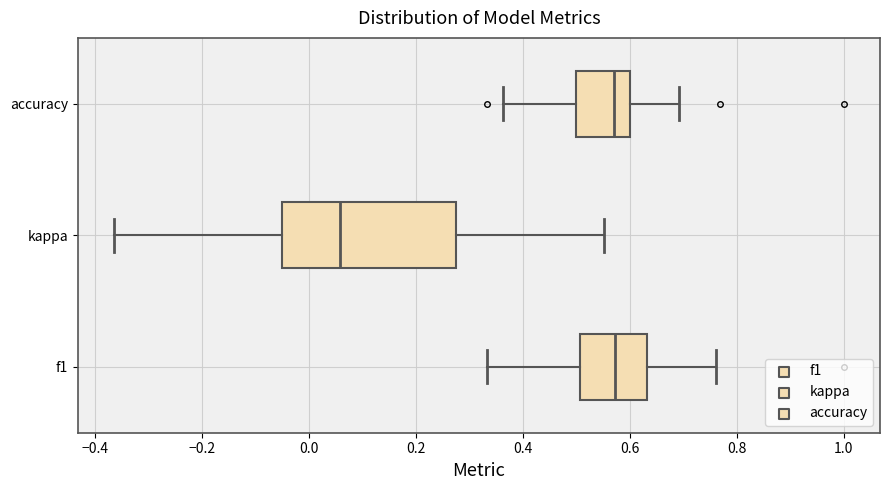

Comparing the boxes themselves (not the whiskers), which one is the widest?

kappa